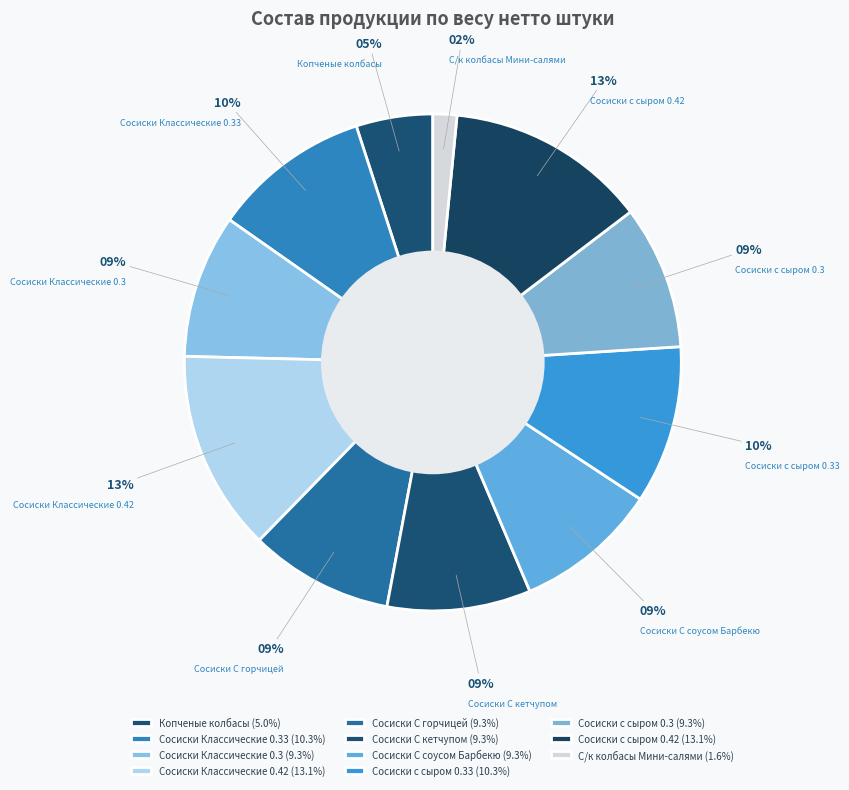

Does any single category account for the majority?

No